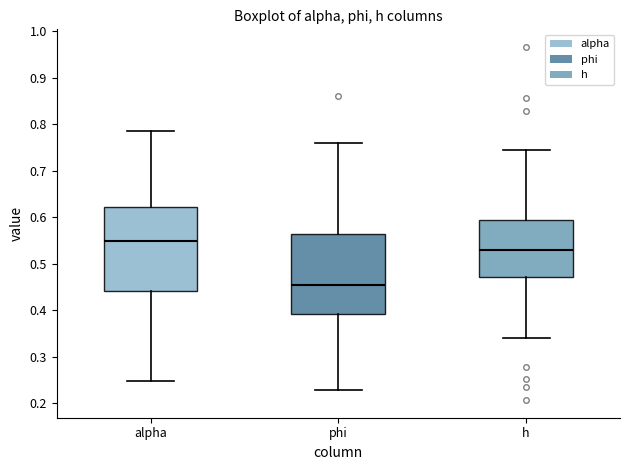

Which box's median line is the lowest?

phi